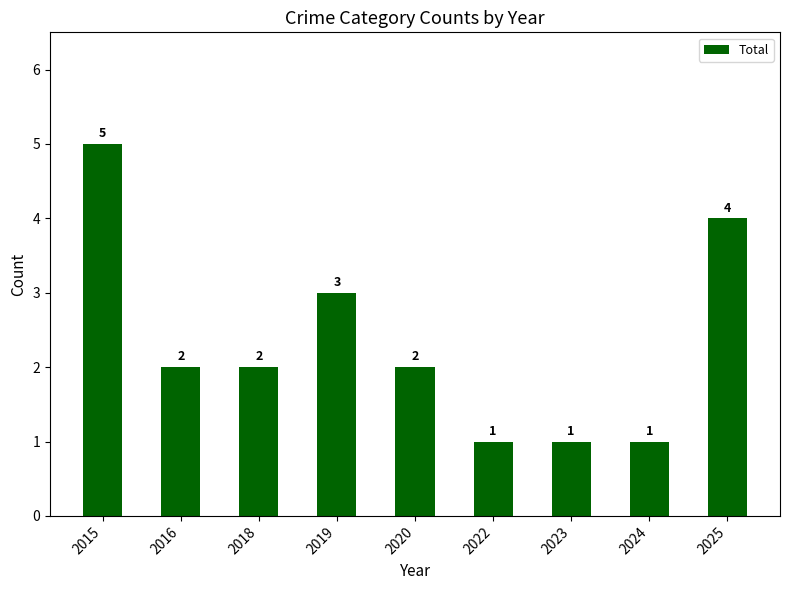

The chart shows a value of 7 at 2015. True or false?

False